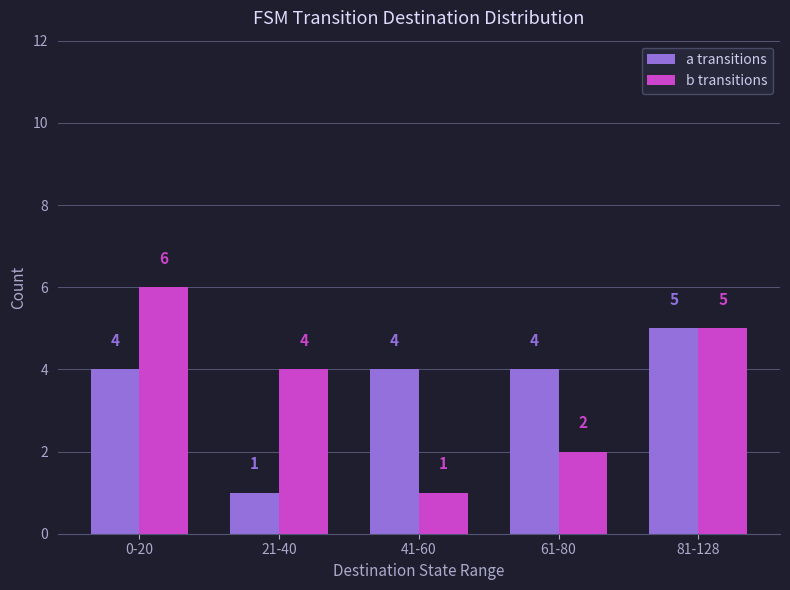

What is the maximum value shown in the chart?

6